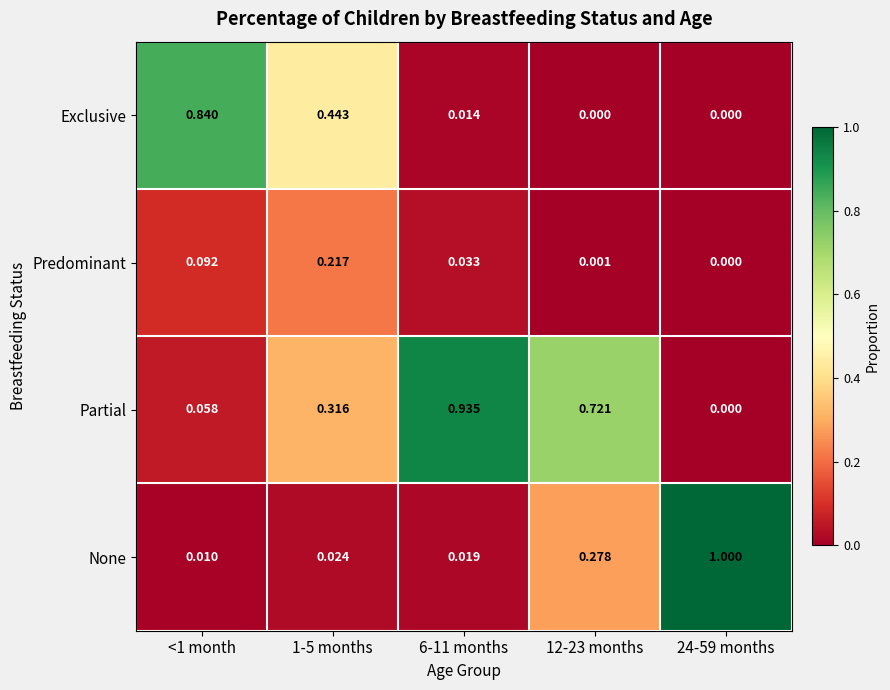

Which series has the largest total across all categories?

Partial